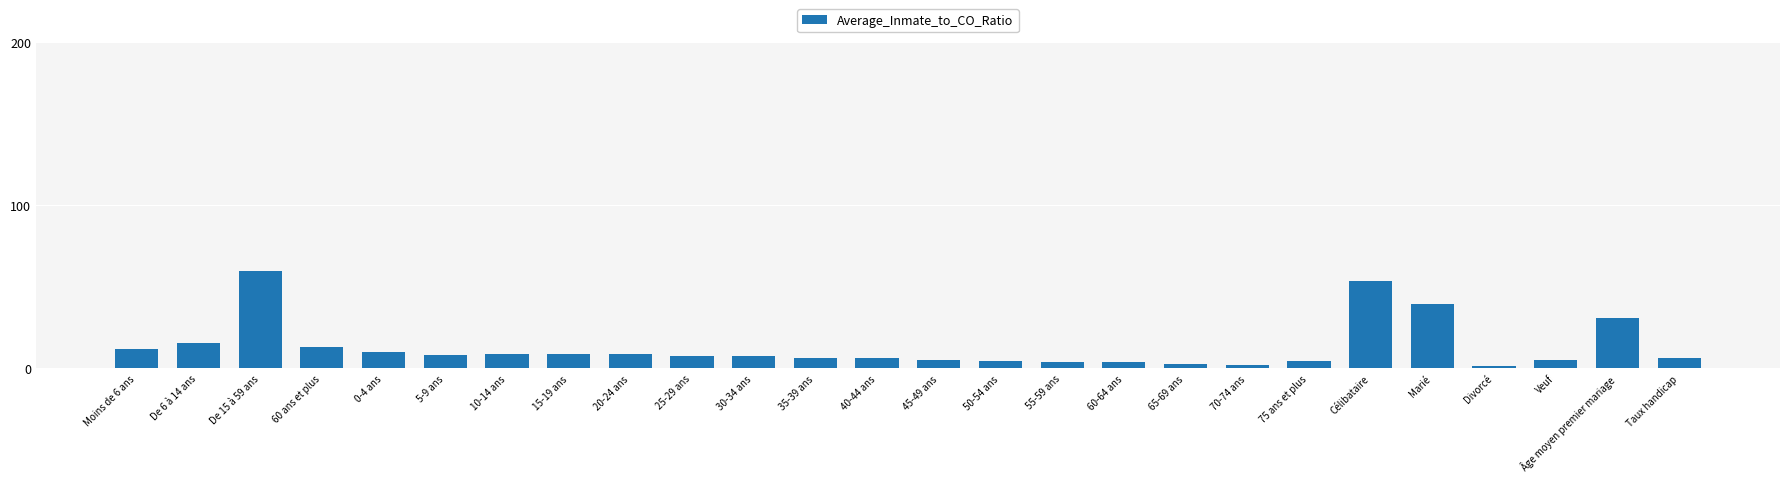

Which has a higher value, 60 ans et plus or Moins de 6 ans?

60 ans et plus